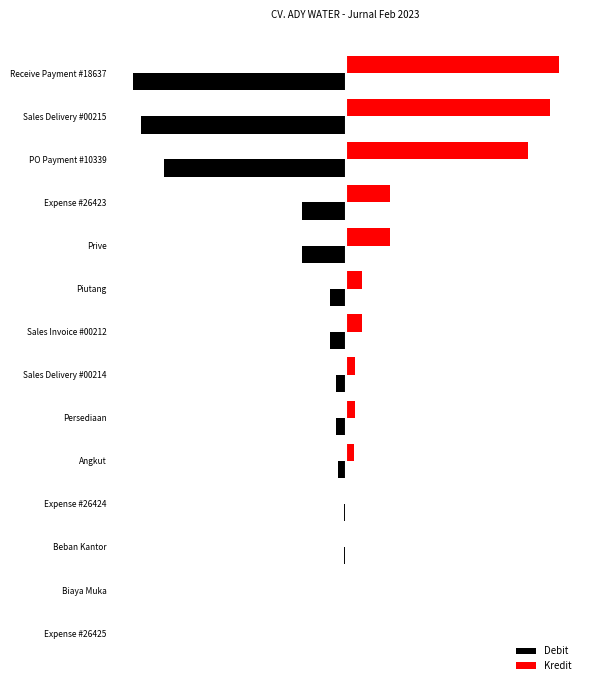

What is the maximum value shown in the chart?

7250000